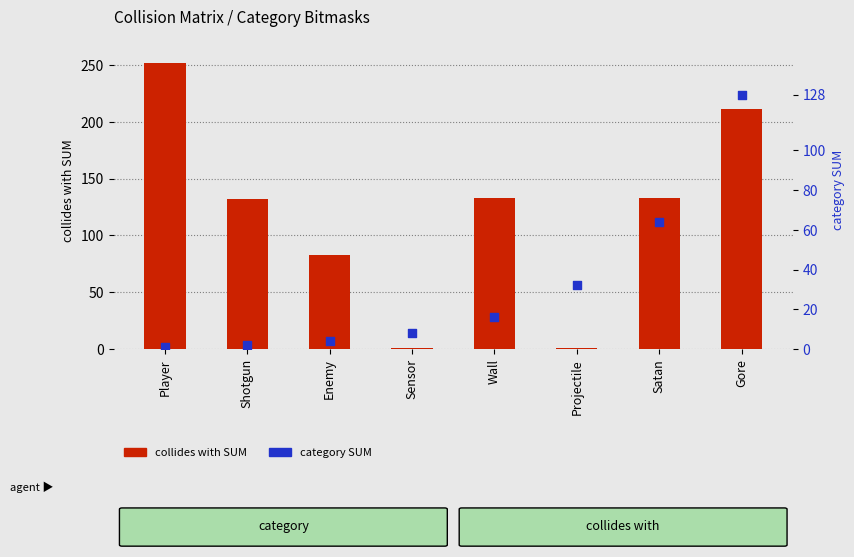

At which category is the sum across all series the highest?

Gore